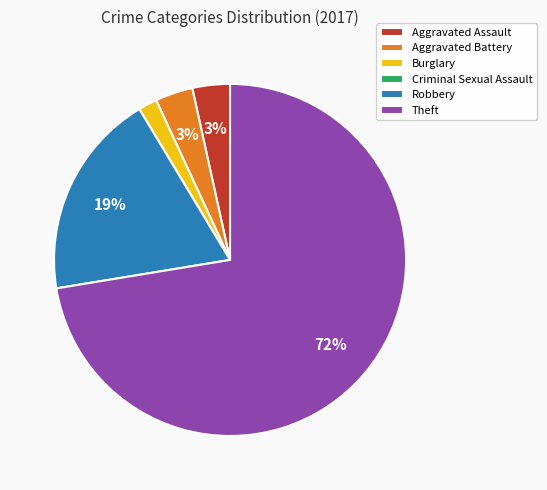

What percentage is the Robbery slice, to the nearest percent?

19%